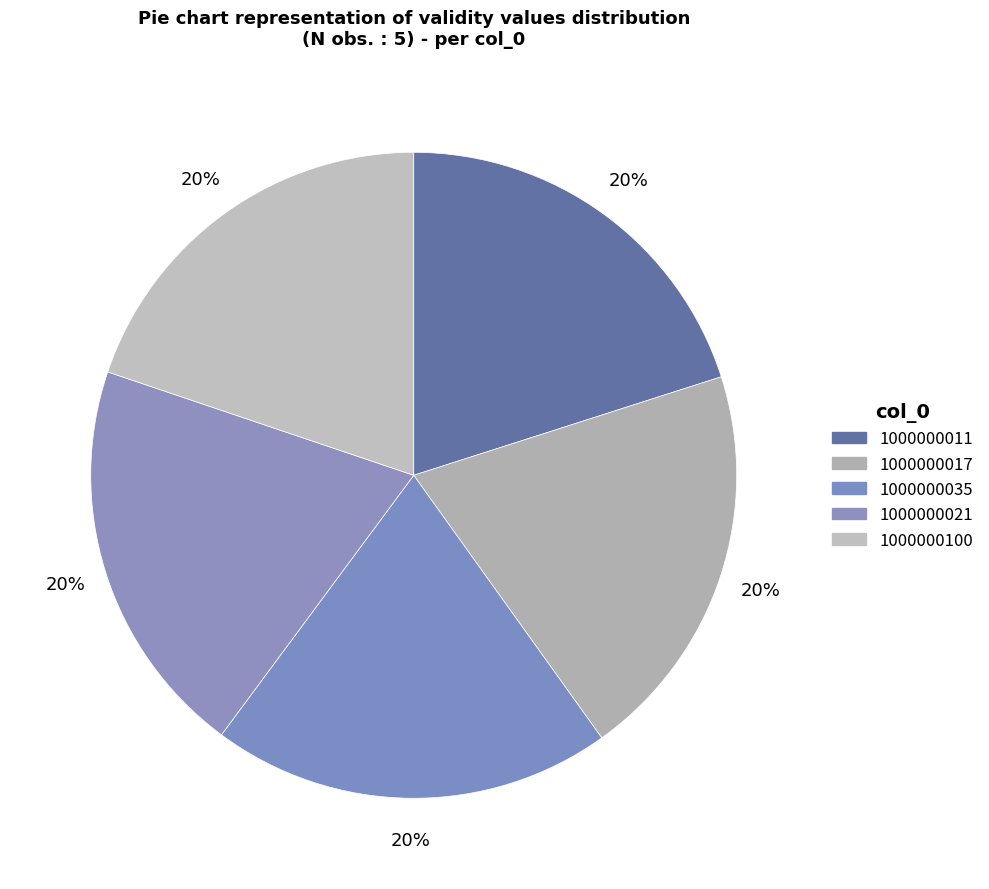

What portion of the pie excludes 1000000017?

80.0%